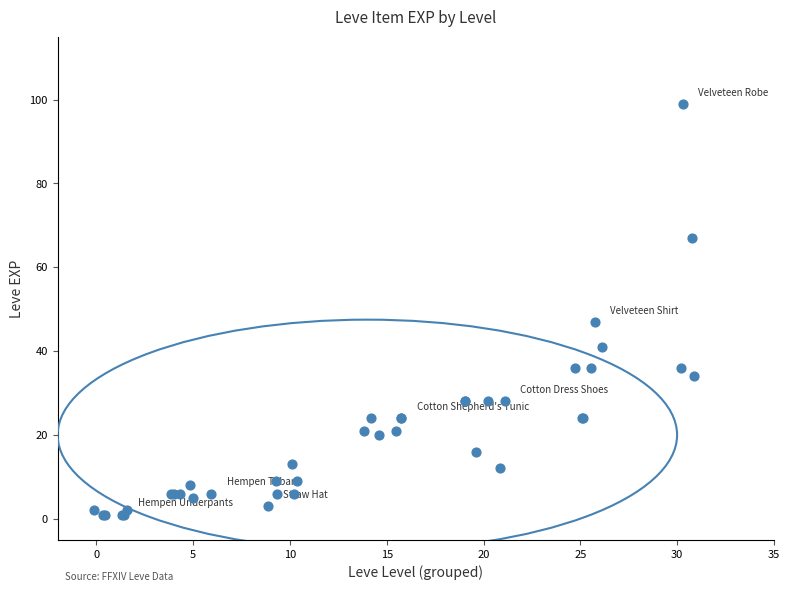

What Y value in the scatter plot is closest to 50?

47